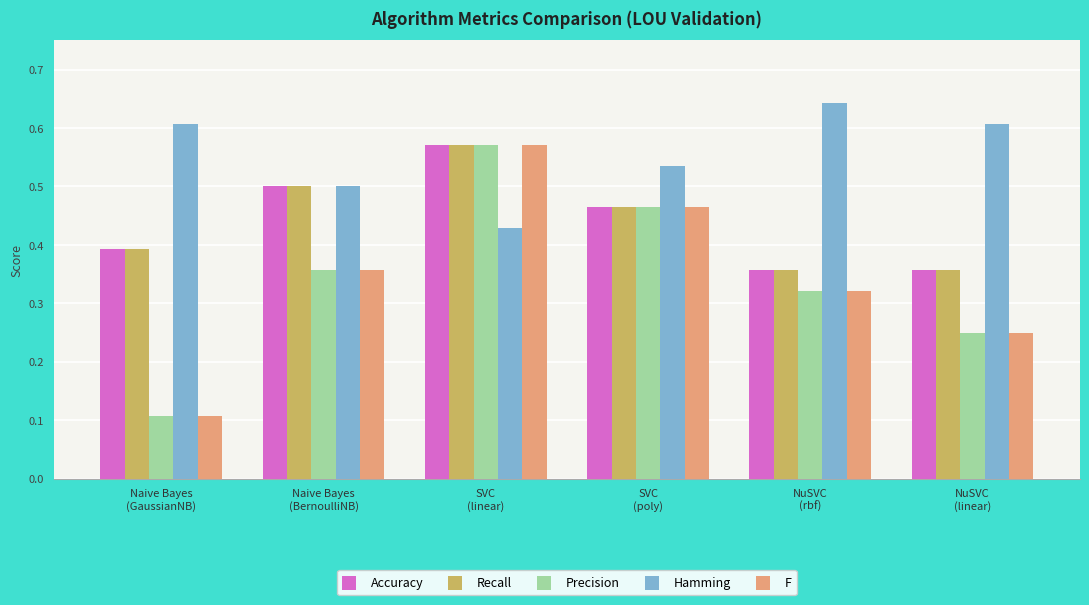

What is the label of the 4th bar from the right?

SVC
(linear)